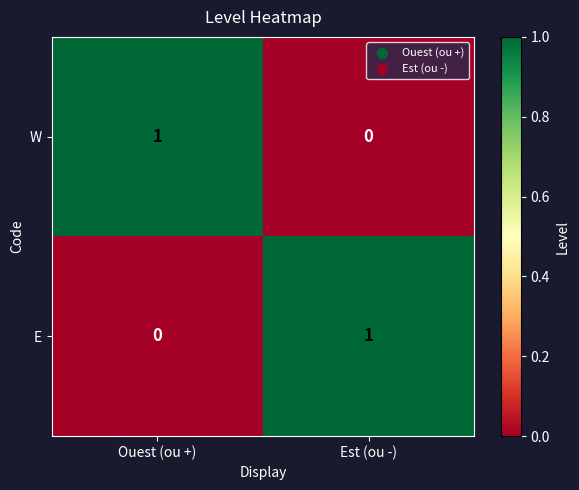

Where is E nearest to the value 0?

Ouest (ou +)